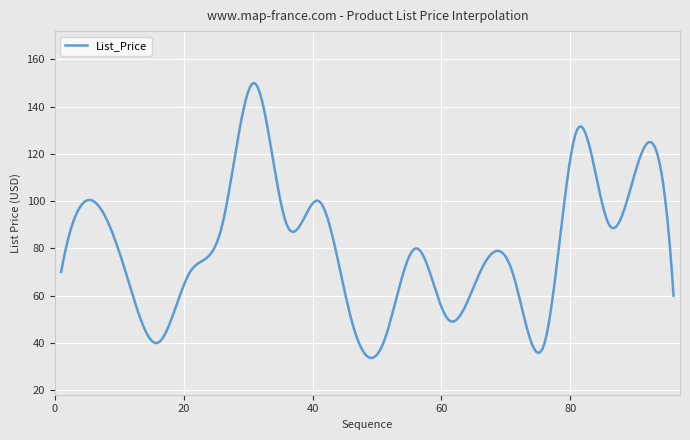

What is the difference between the maximum and minimum values?

116.5